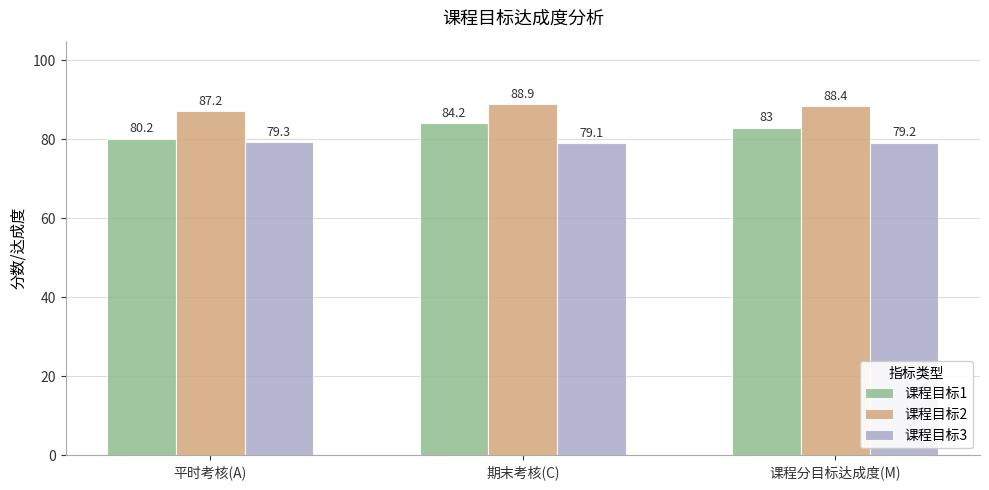

At how many categories does at least one series exceed 86?

3